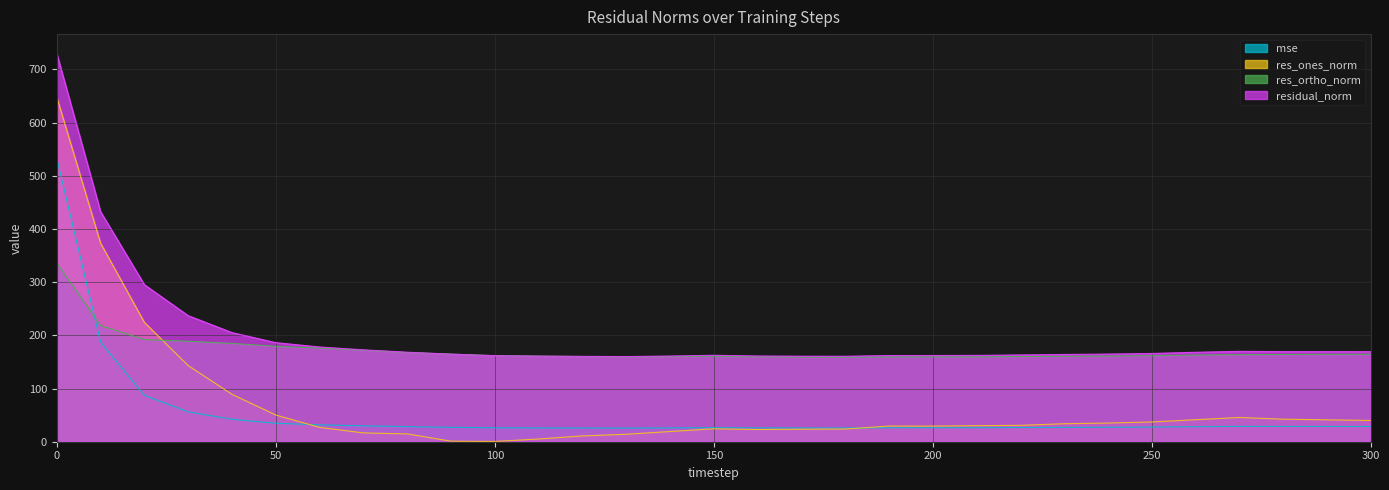

True or false: residual_norm and res_ones_norm intersect in this chart.

False